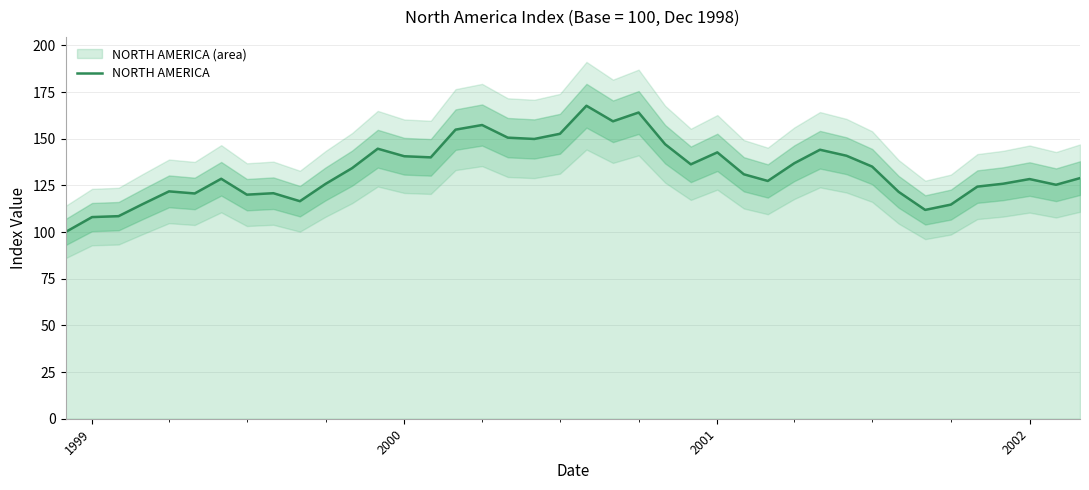

What is the highest value of the NORTH AMERICA series?

167.6